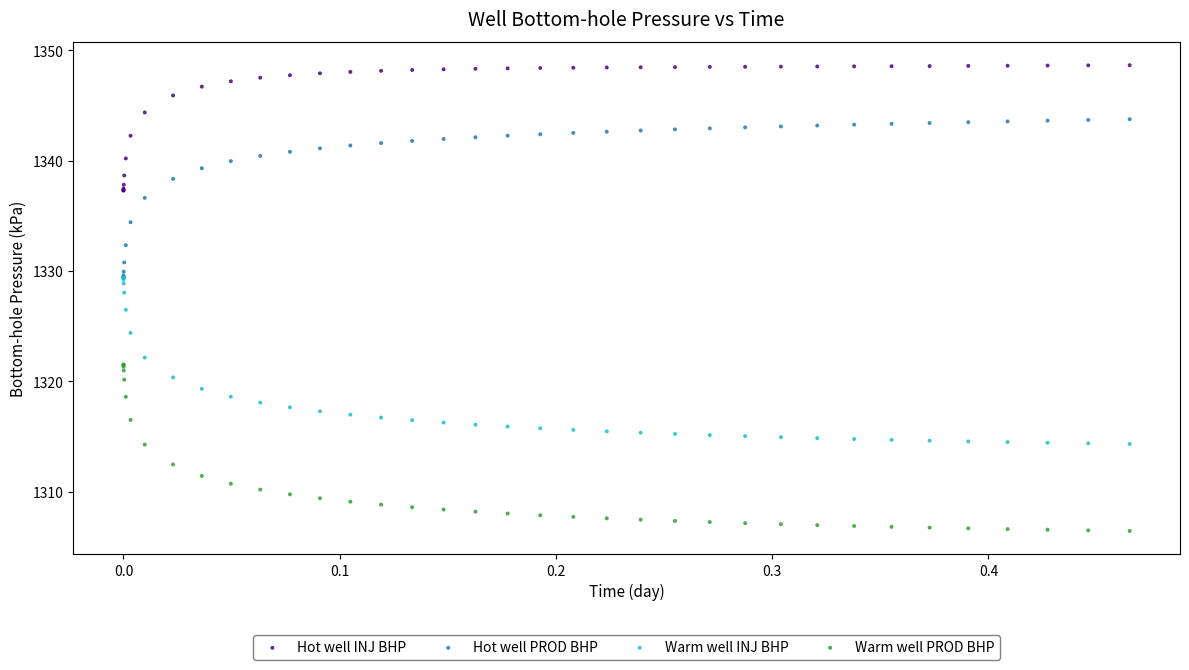

In the Hot well PROD BHP series, what Y value is closest to 1336?

1336.6